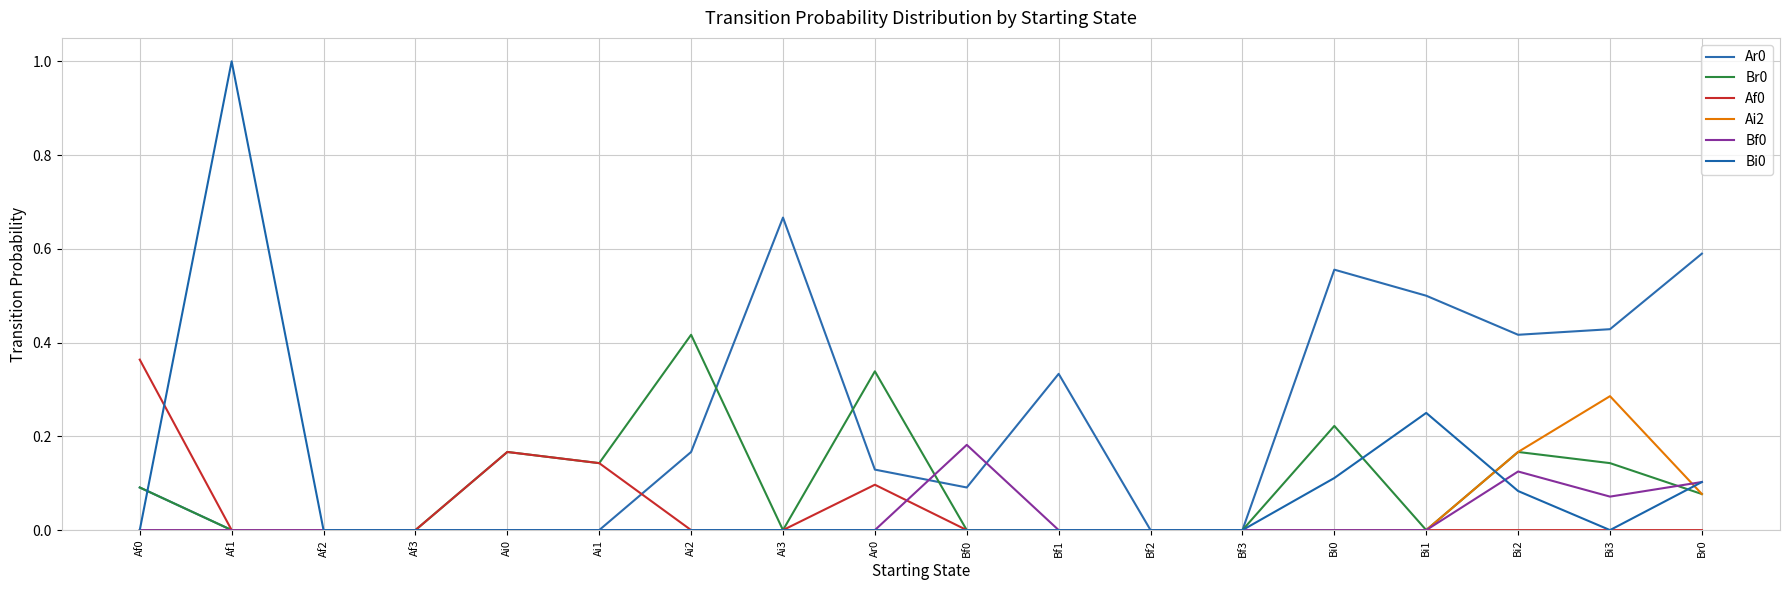

Which series ends up on top after the final intersection of Bi0 and Br0?

Bi0